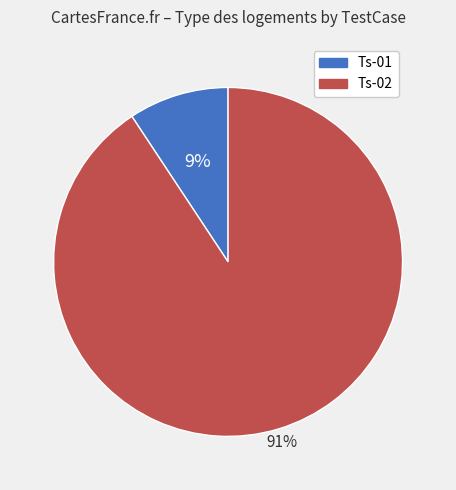

To the nearest percent, what is the average slice percentage?

50%